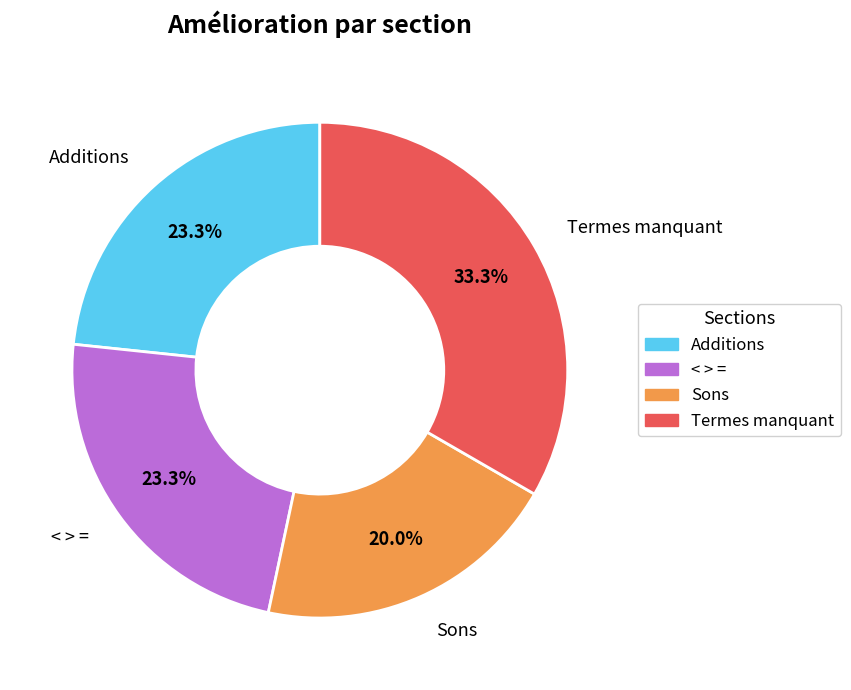

Is the sum of Termes manquant and Sons greater than half?

Yes